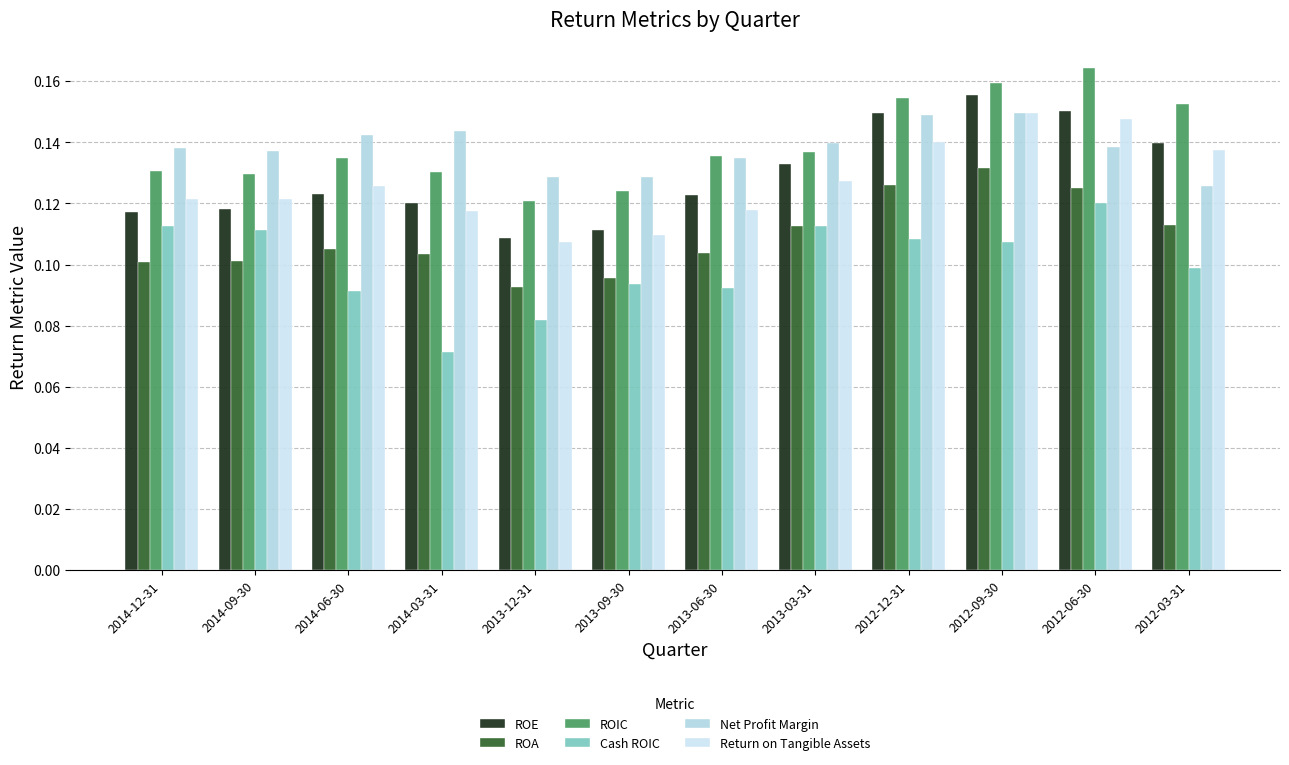

What are all the series names shown in the legend?

ROE, ROA, ROIC, Cash ROIC, Net Profit Margin, Return on Tangible Assets